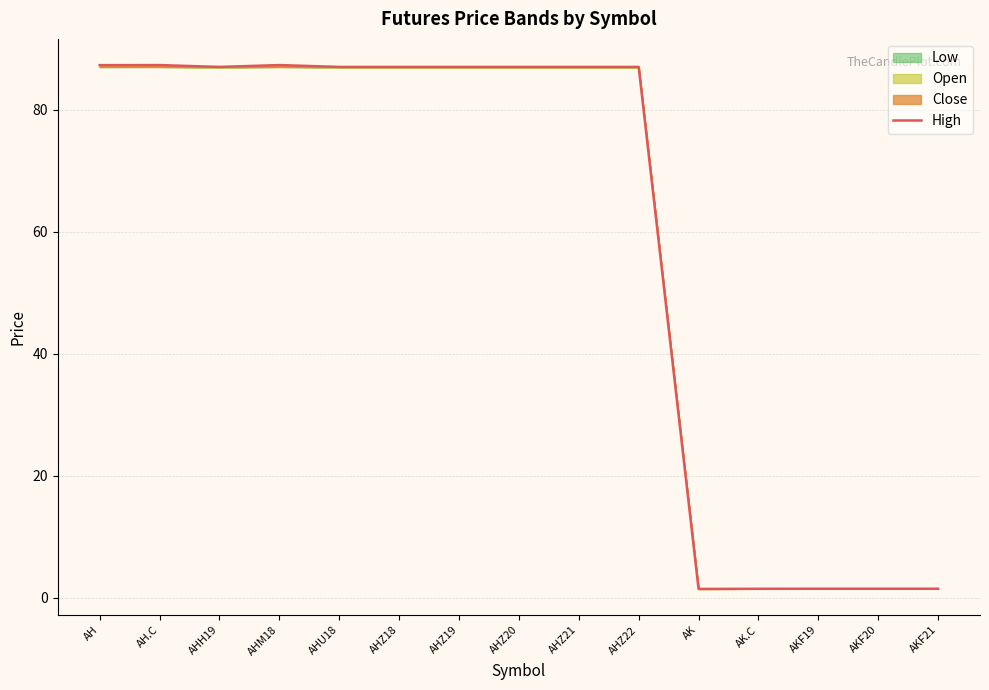

Reading left to right, transcribe all the data shown in this chart.

87.3	87.3	87.0	87.3	87.0	87.0	87.0	87.0	87.0	87.0	1.4	1.4	1.4	1.4	1.4